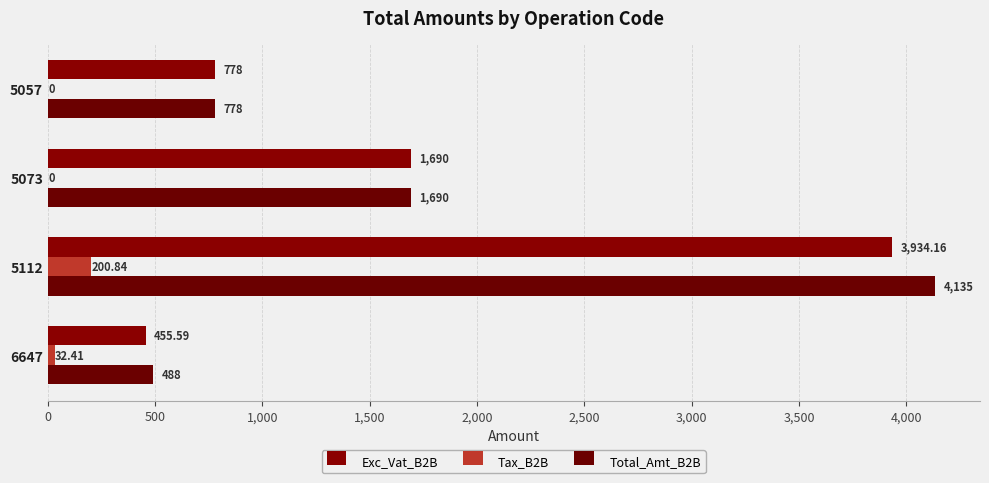

How many data points in Tax_B2B are above 32?

2